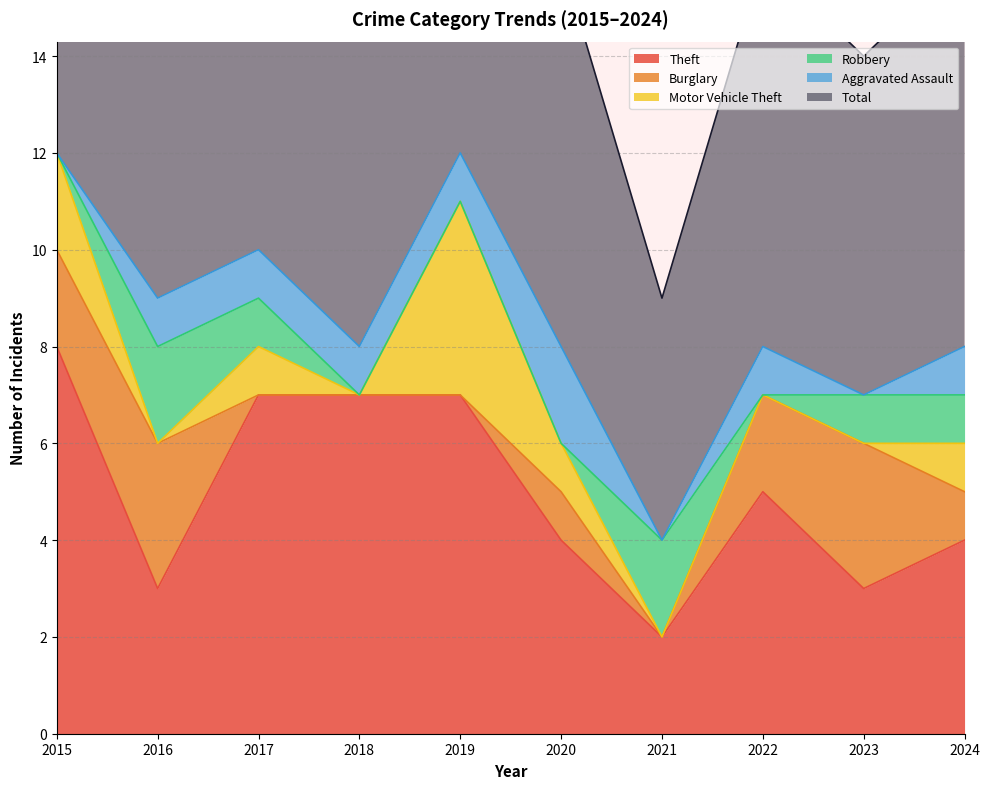

How many values in Robbery are above zero?

5